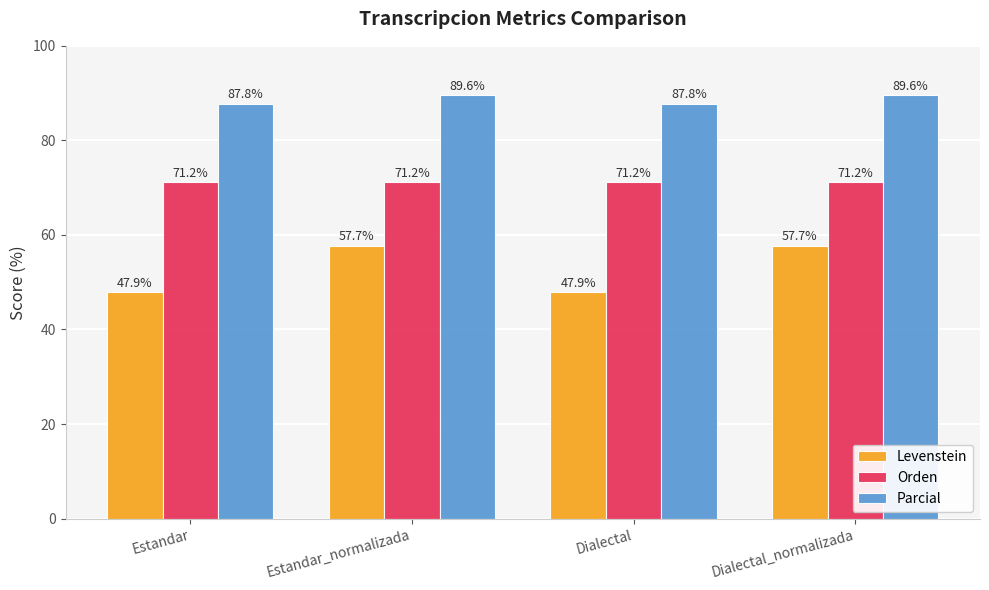

How many categories are shown in the chart?

4